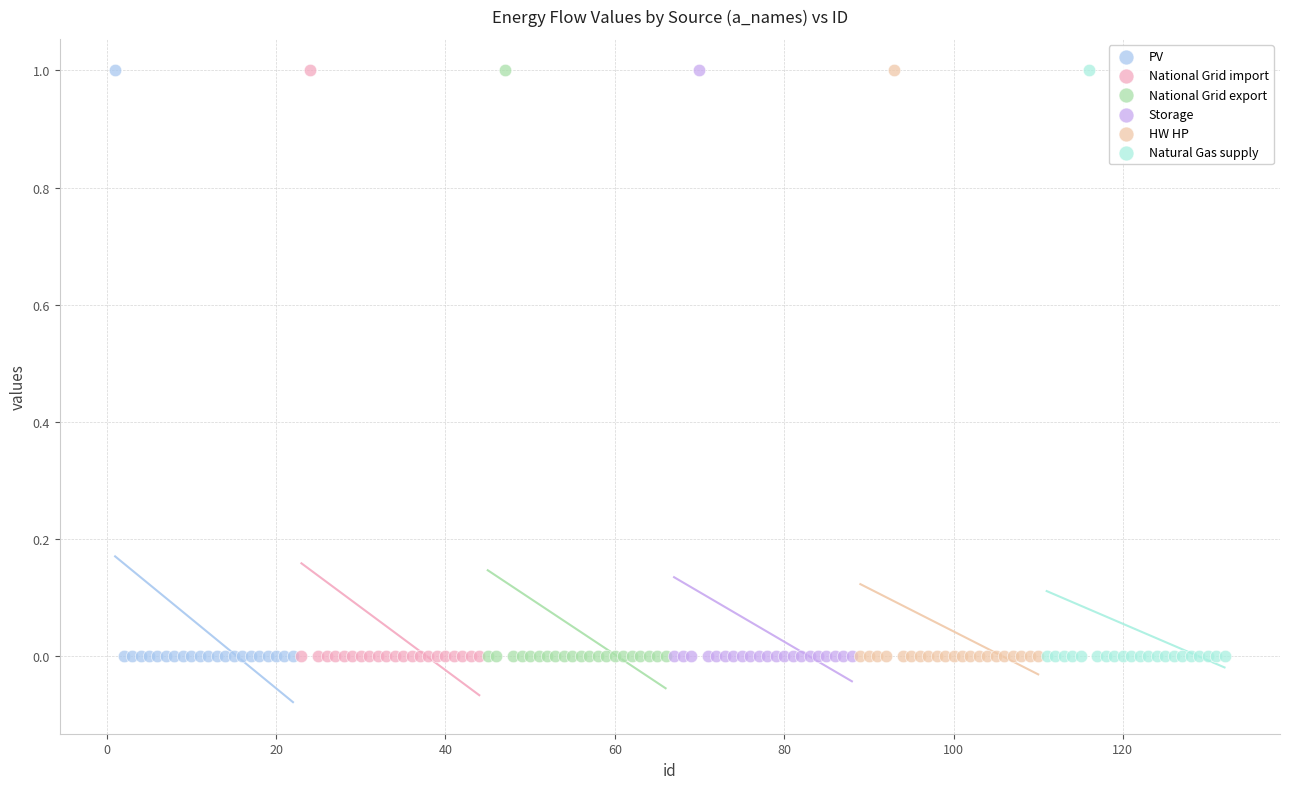

What are all the series names shown in the legend?

PV, National Grid import, National Grid export, Storage, HW HP, Natural Gas supply